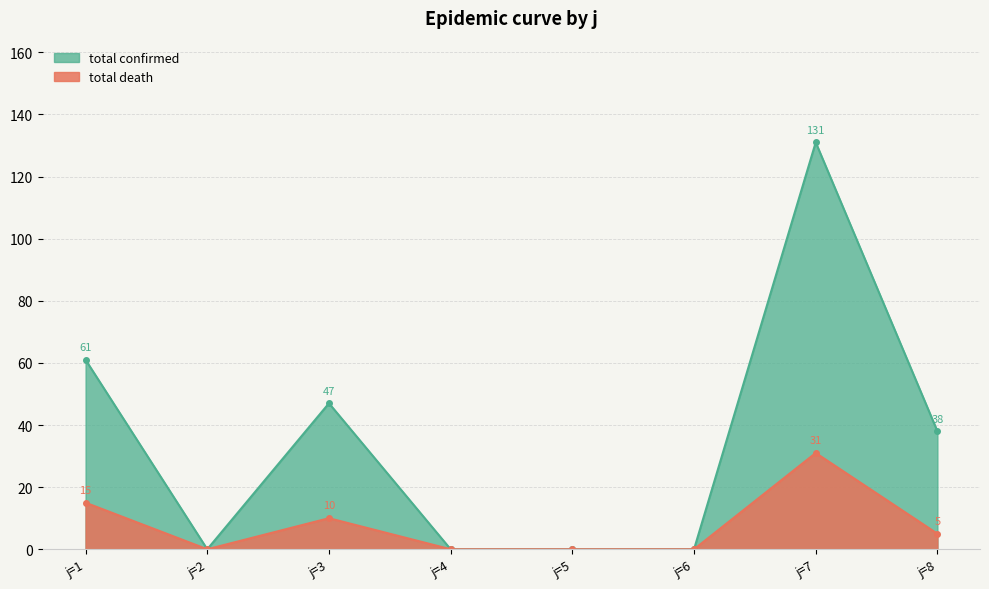

Does the chart have visible grid lines?

Yes